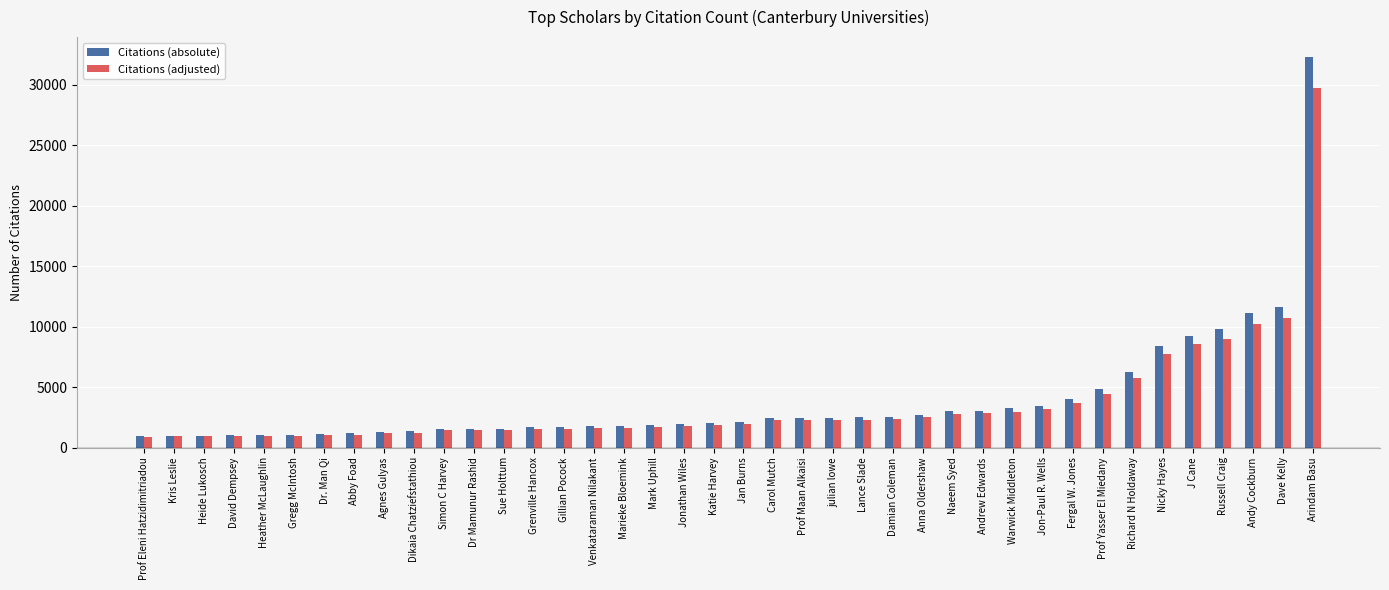

At which category is the sum across all series the highest?

Arindam Basu